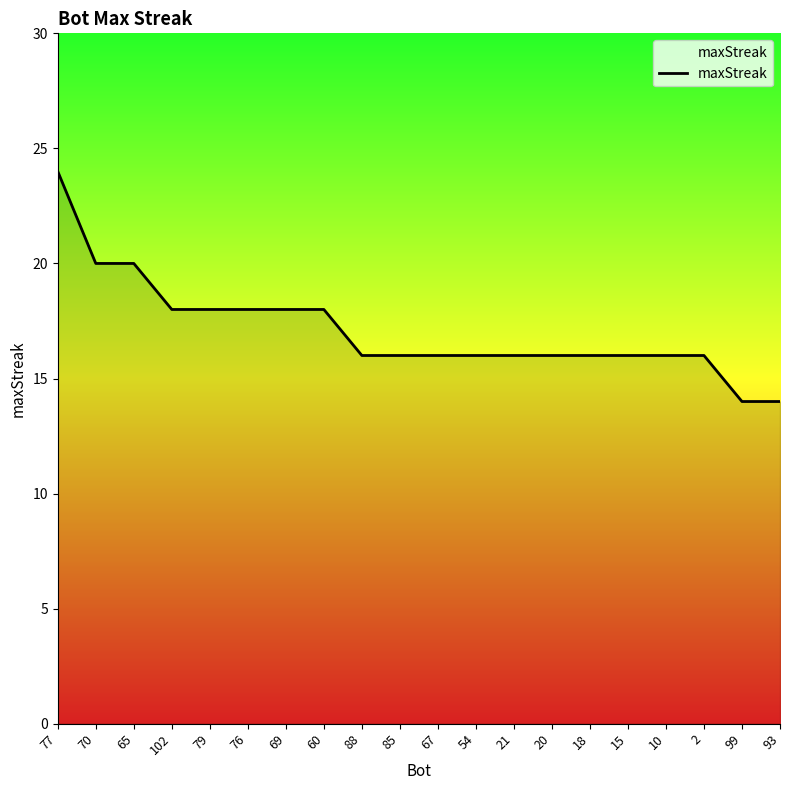

What is the ratio of the value at 21 to the value at 20?

1.0